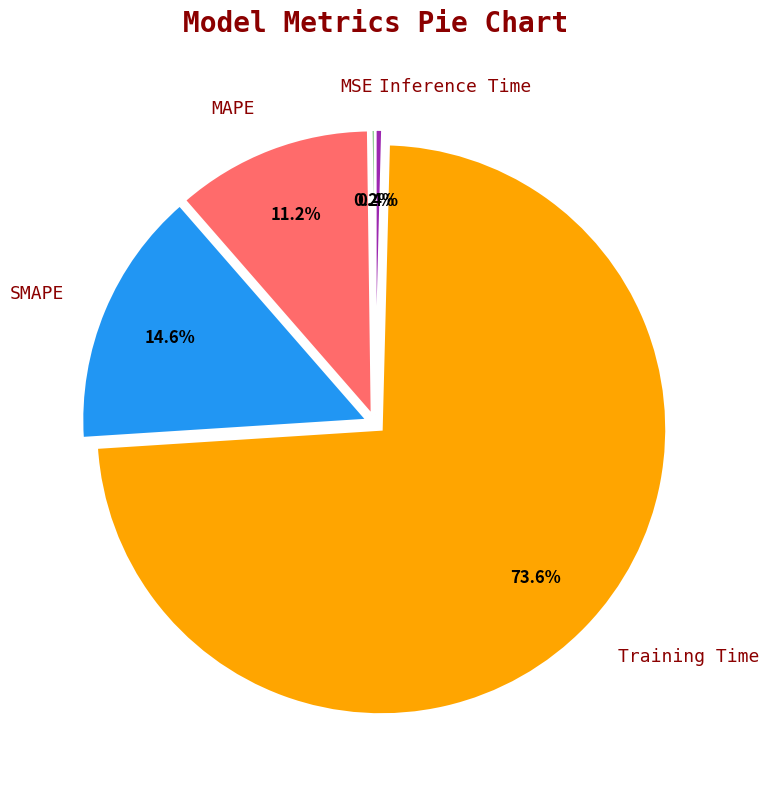

To the nearest percent, what percentage of the pie is Training Time?

74%